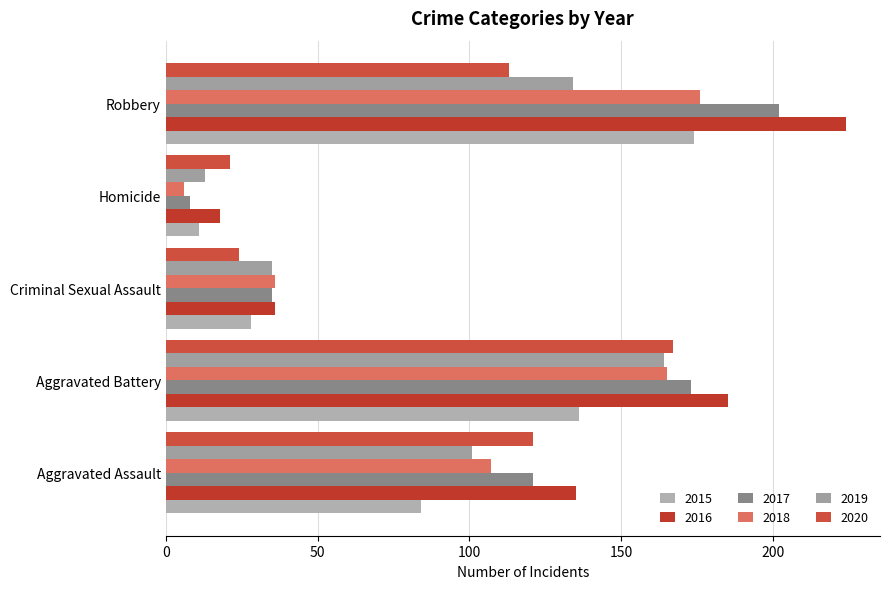

The value of 2019 at Robbery is 134. True or false?

True